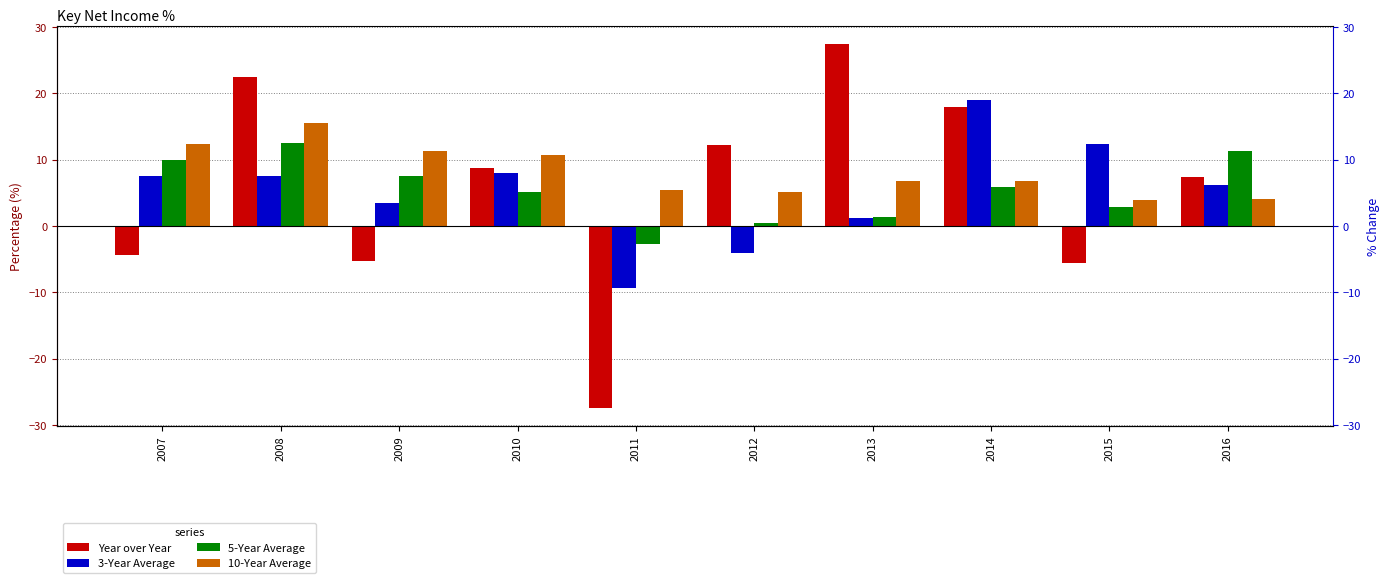

How many groups of bars are there?

10